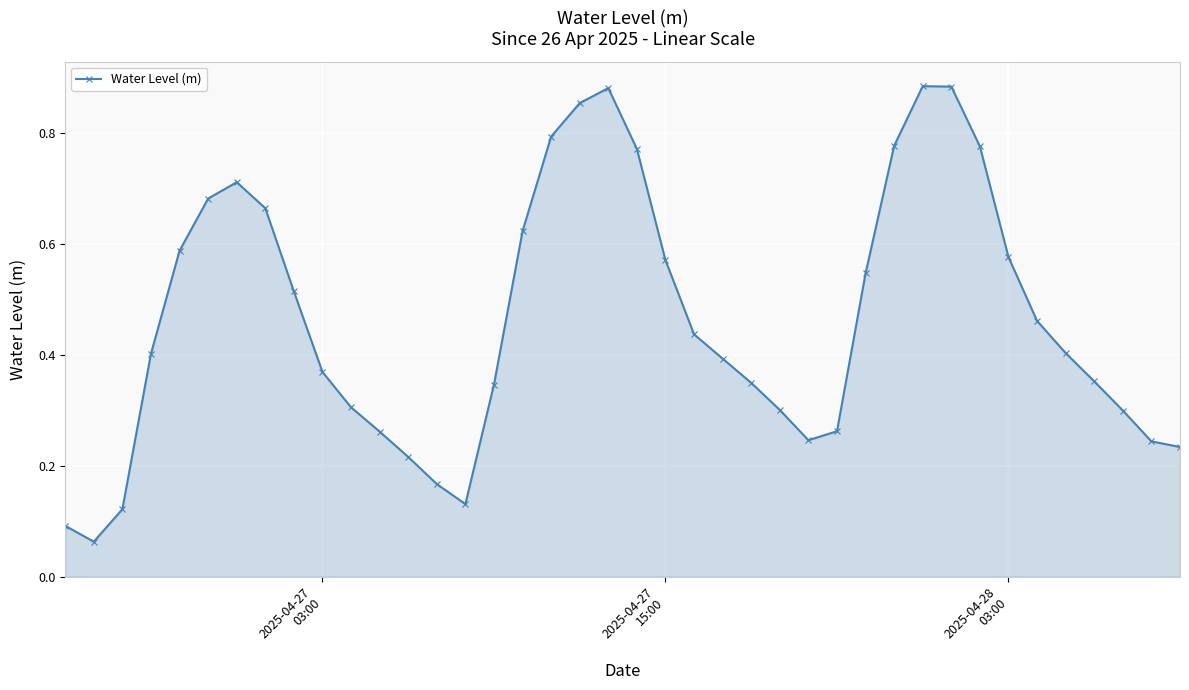

How many interior local peaks (higher than both neighbors) does the data have?

3